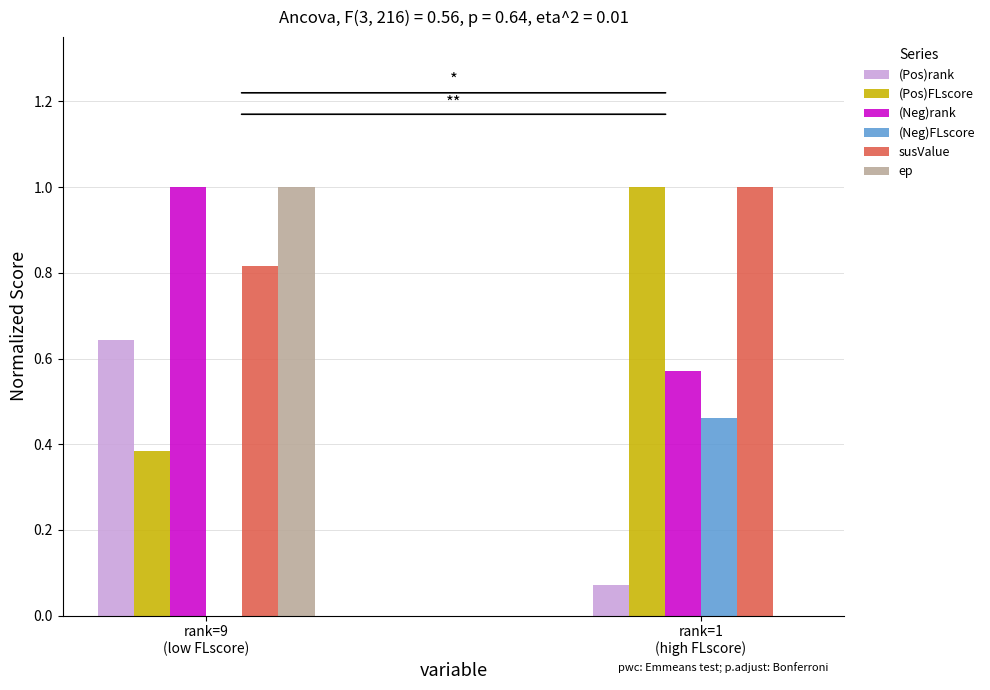

What is the greatest value displayed?

1.0